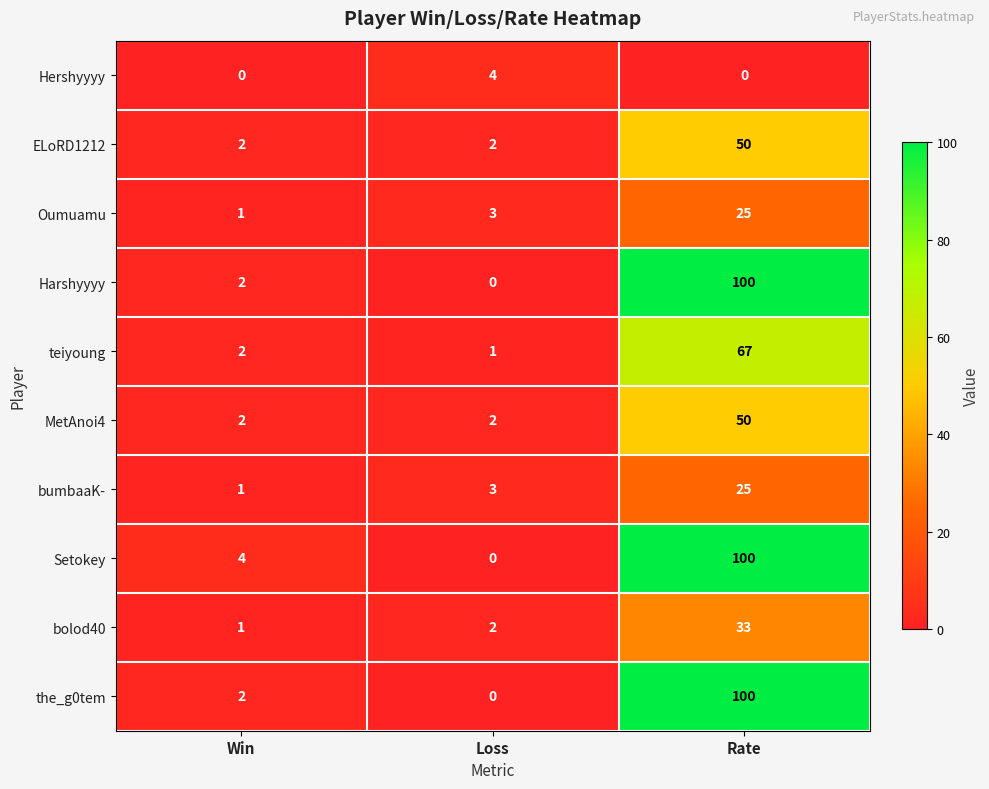

At which label is Harshyyyy closest to 50?

Win